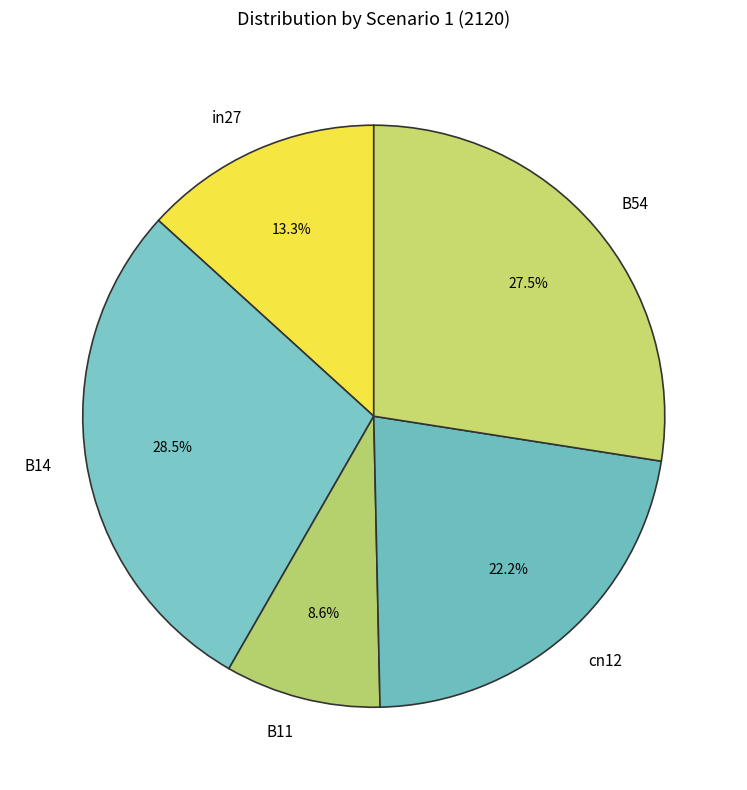

Rank the categories by value from lowest to highest.

B11, in27, cn12, B54, B14